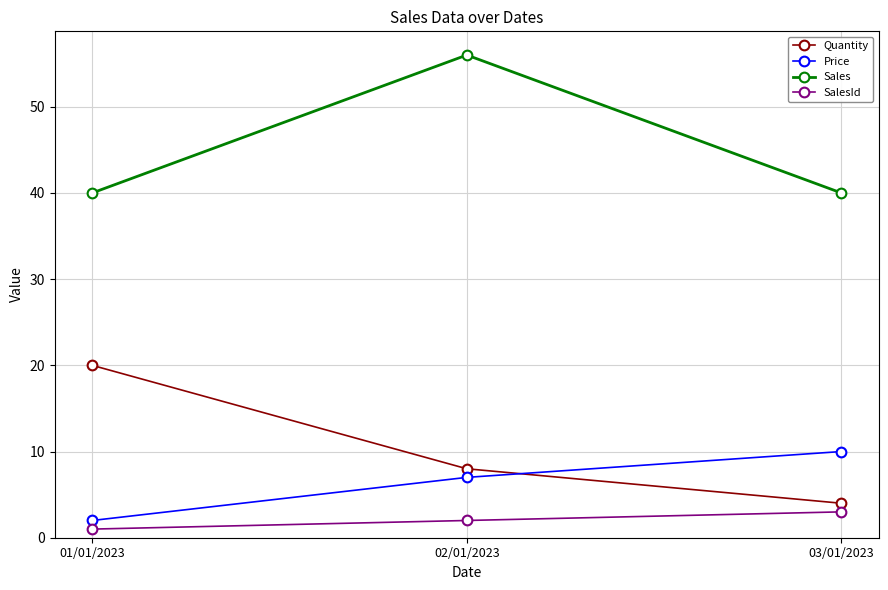

True or false: Quantity has a value of 20 at 01/01/2023.

True